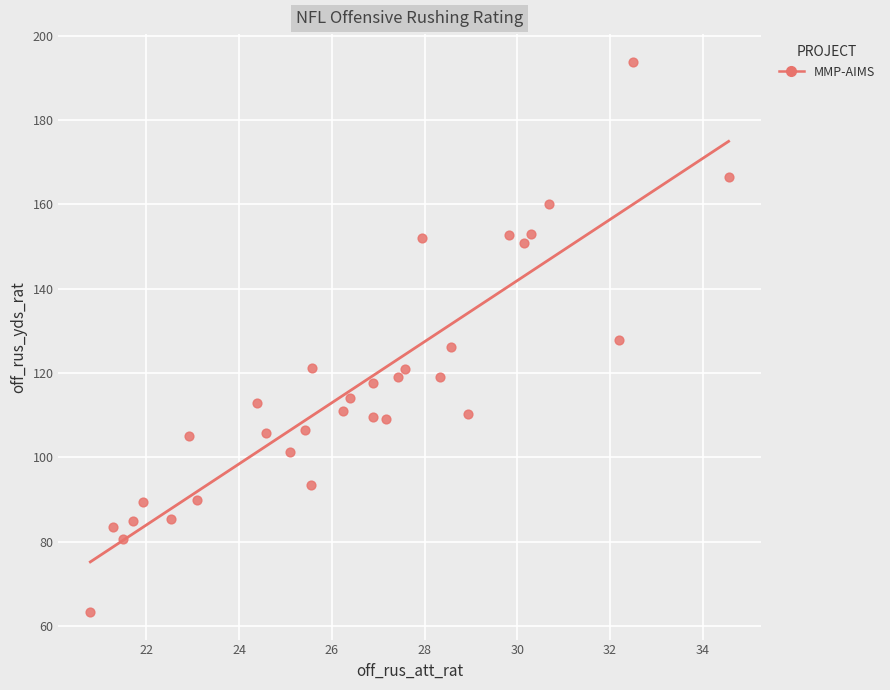

What is the range of Y values (max minus min)?

130.6